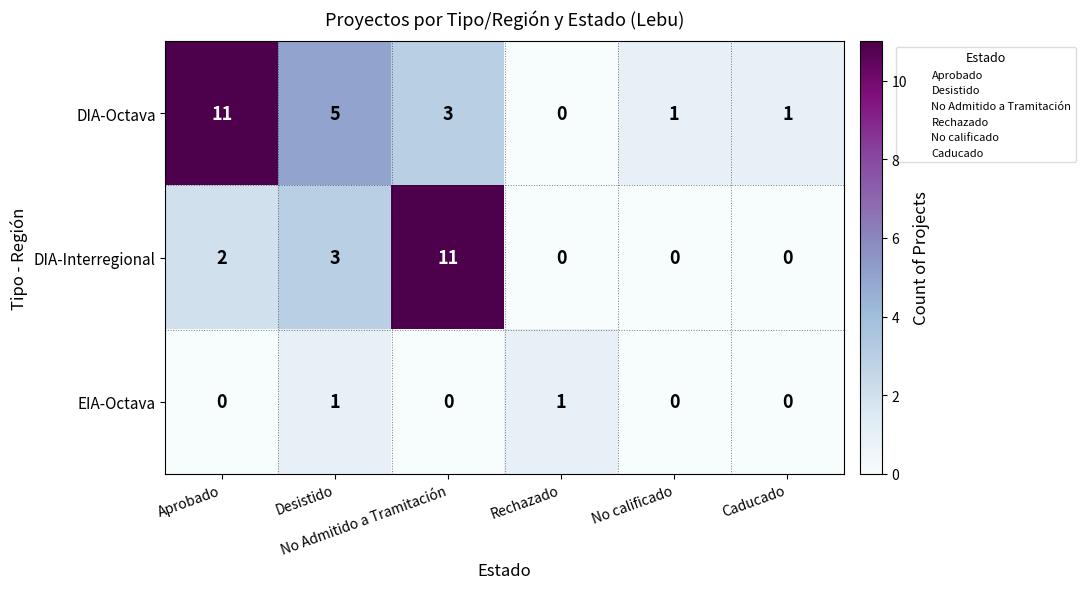

Which series has the largest total across all categories?

DIA-Octava